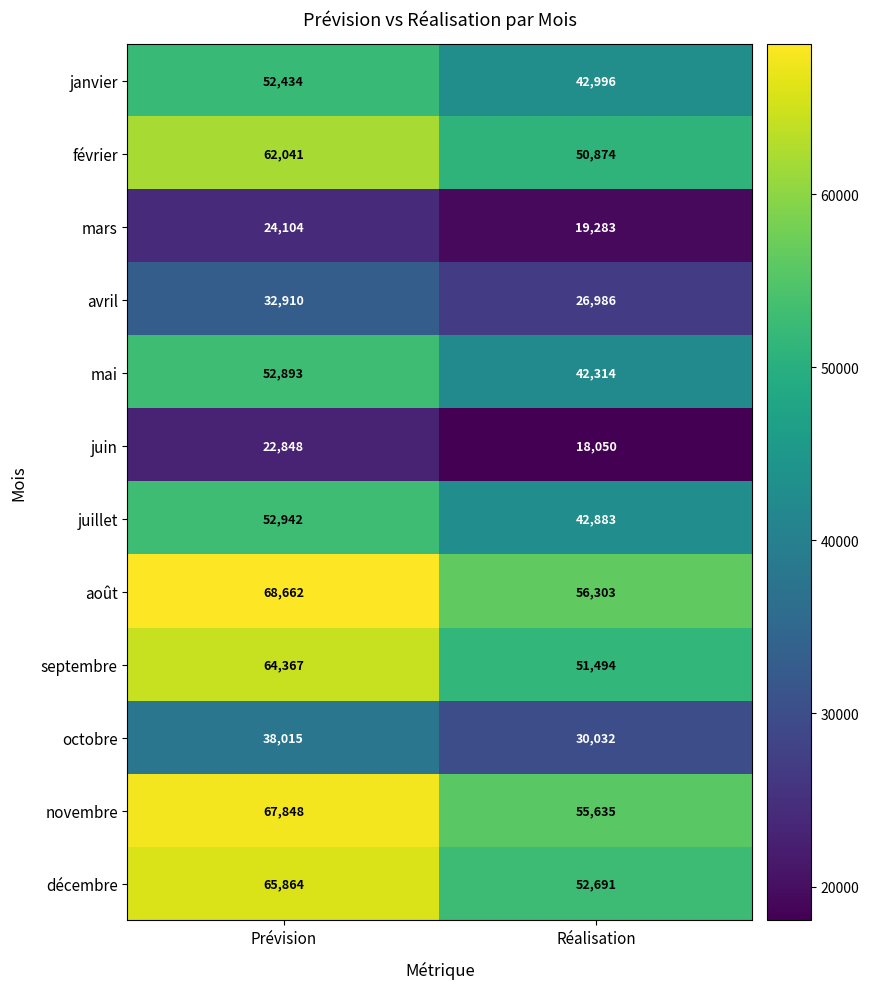

What is the greatest value displayed?

68662